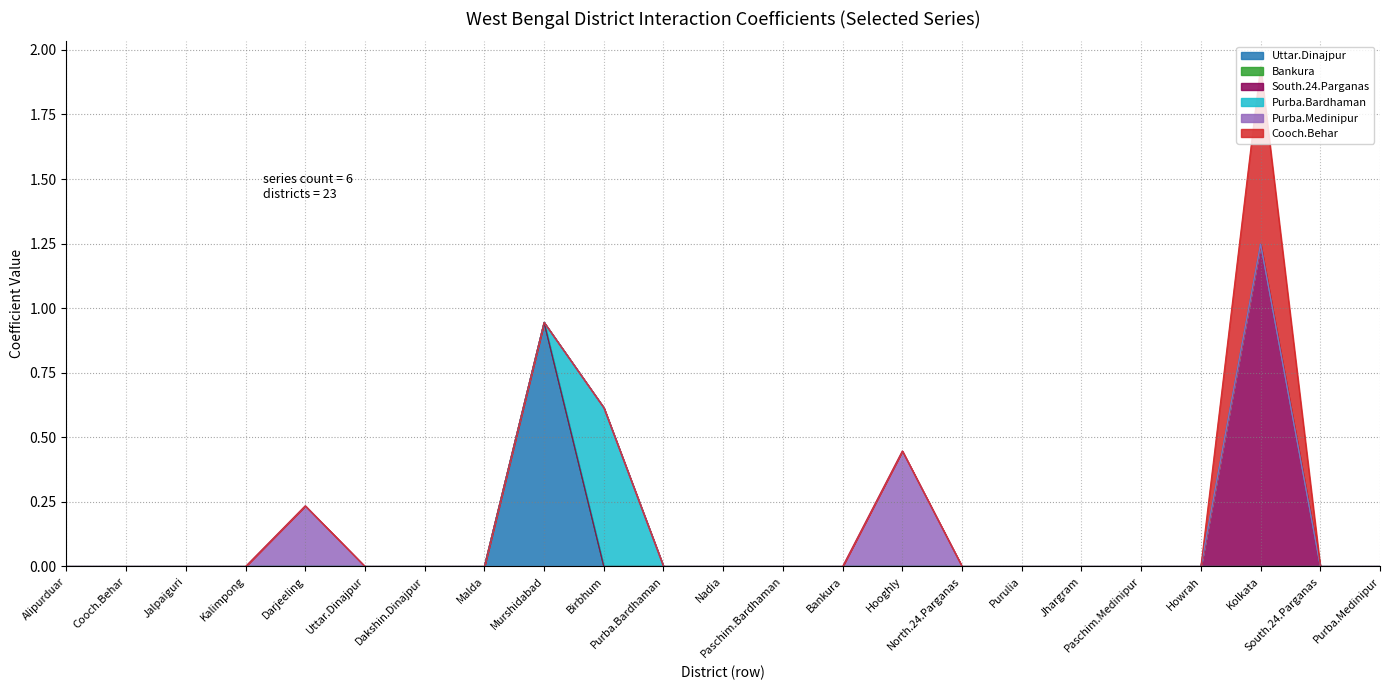

What are all the series names shown in the legend?

Uttar.Dinajpur, Bankura, South.24.Parganas, Purba.Bardhaman, Purba.Medinipur, Cooch.Behar